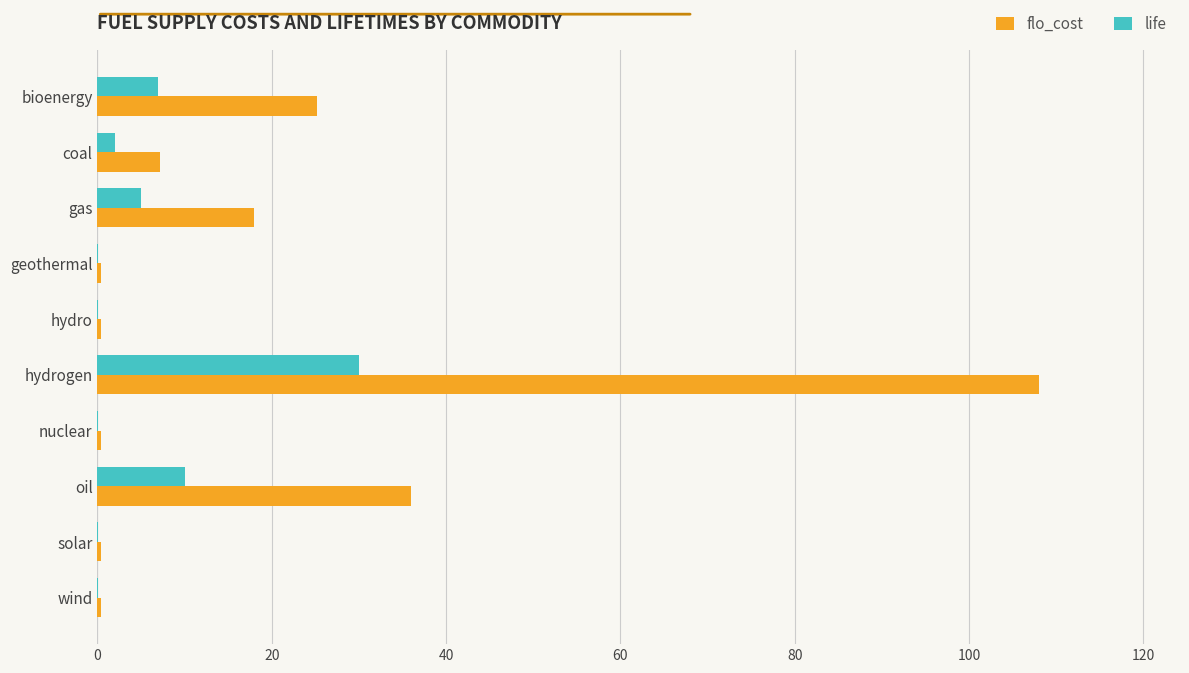

The life series shows 30.0 at hydrogen. True or false?

True